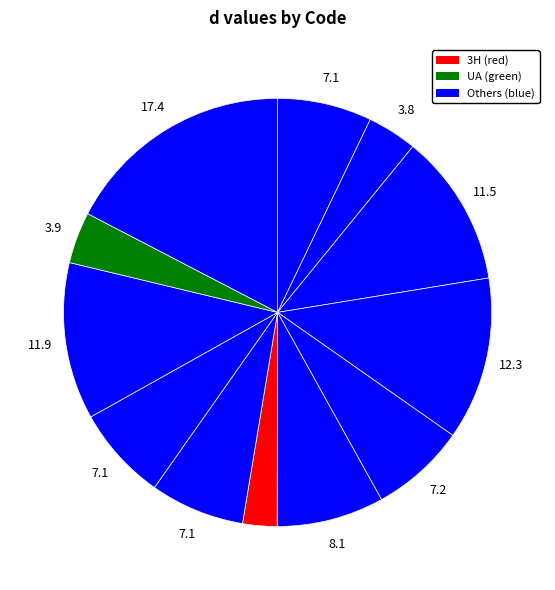

Count the number of slices in the pie.

12